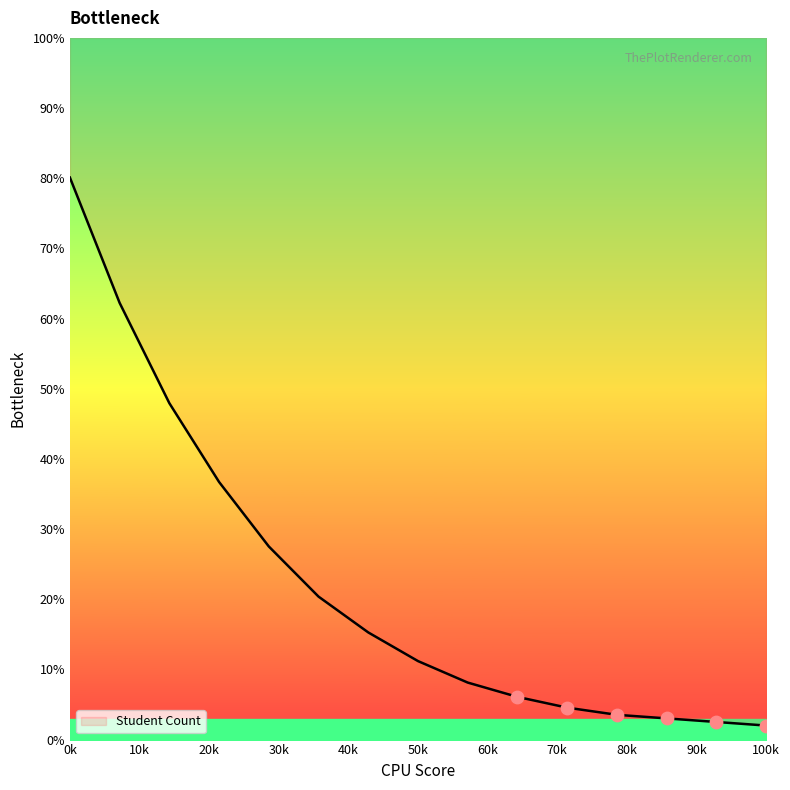

What is the ratio of the value at Course 14 to the value at Course 5?

0.1